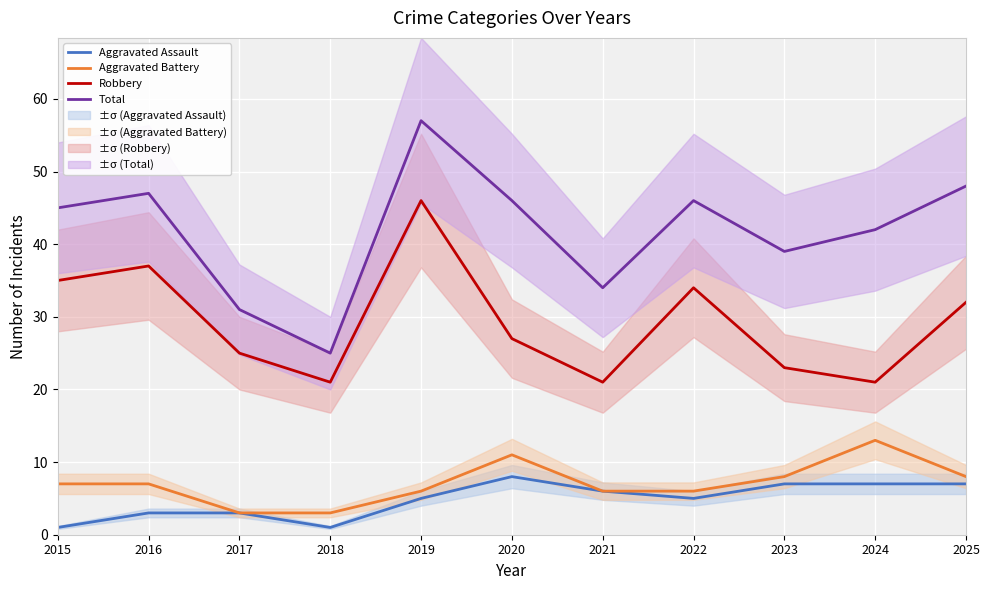

Which label corresponds to the largest value in the chart?

2019